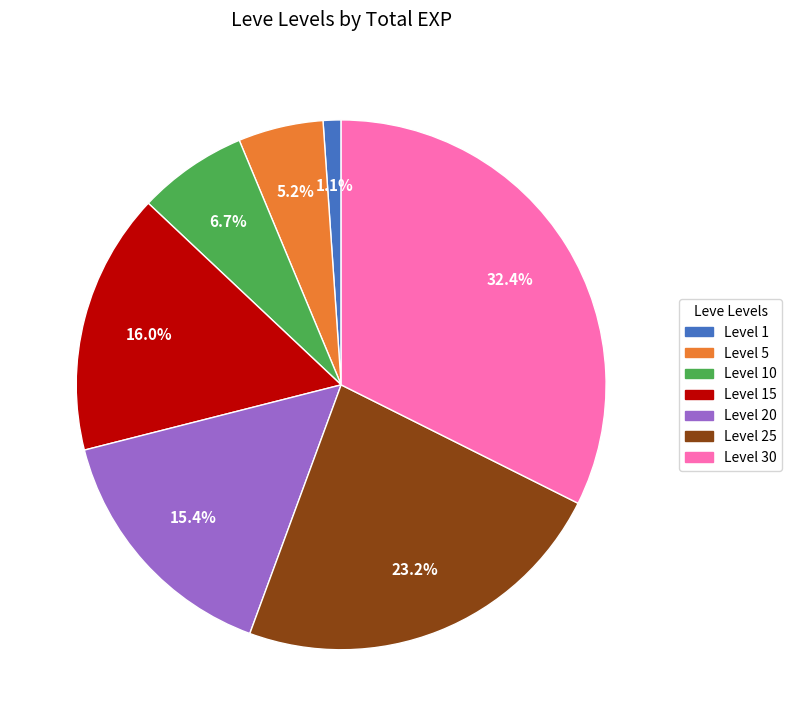

What is the largest slice in the pie chart?

Level 30